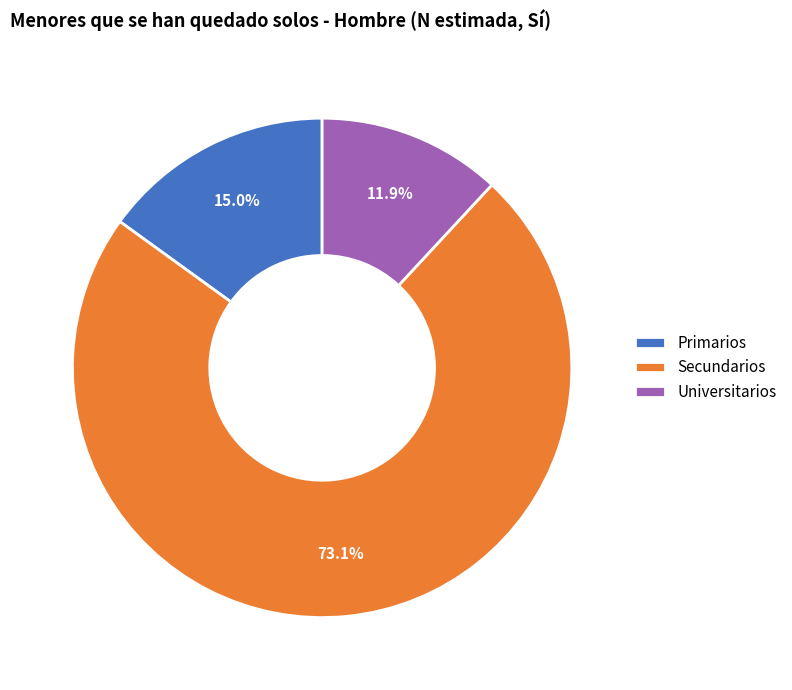

To the nearest percent, what percentage of the pie is Universitarios?

12%